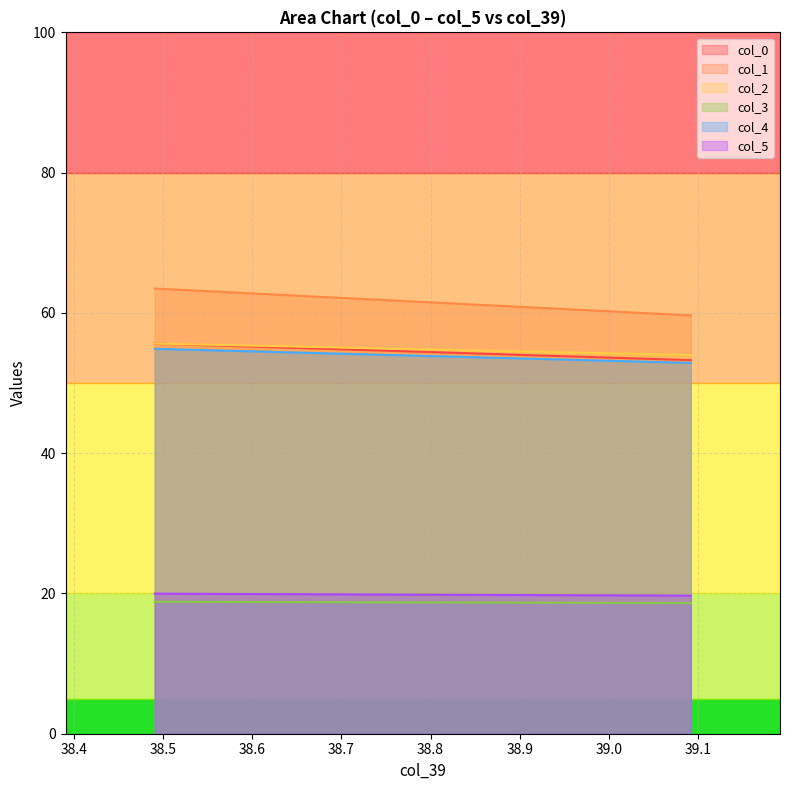

How many lines are shown in the chart?

6